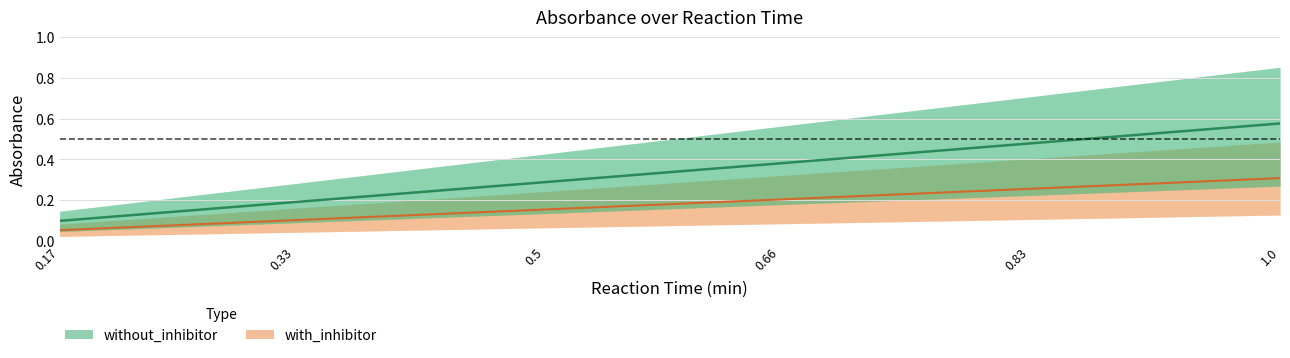

Between 0.5 and 1.0, which is larger?

1.0